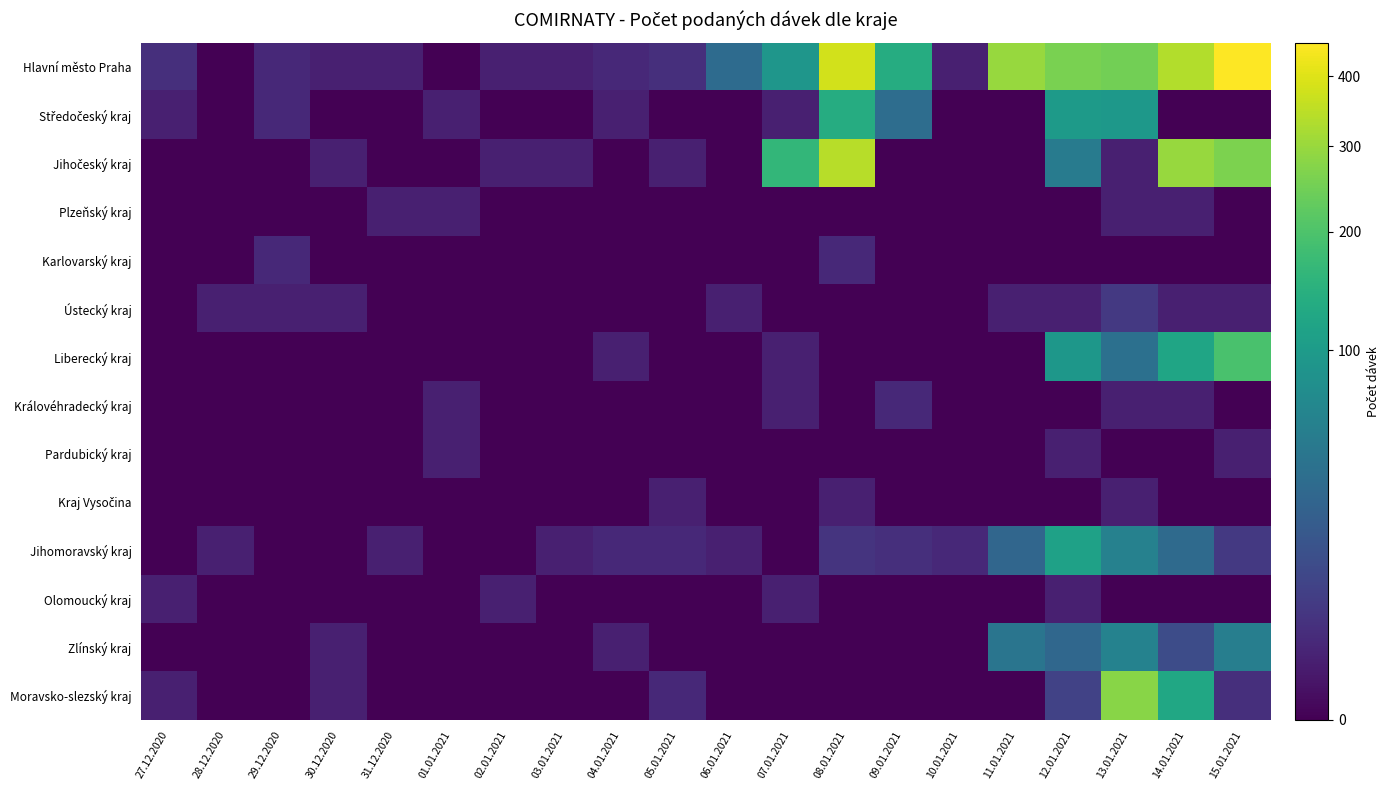

How many data points does each series have?

20